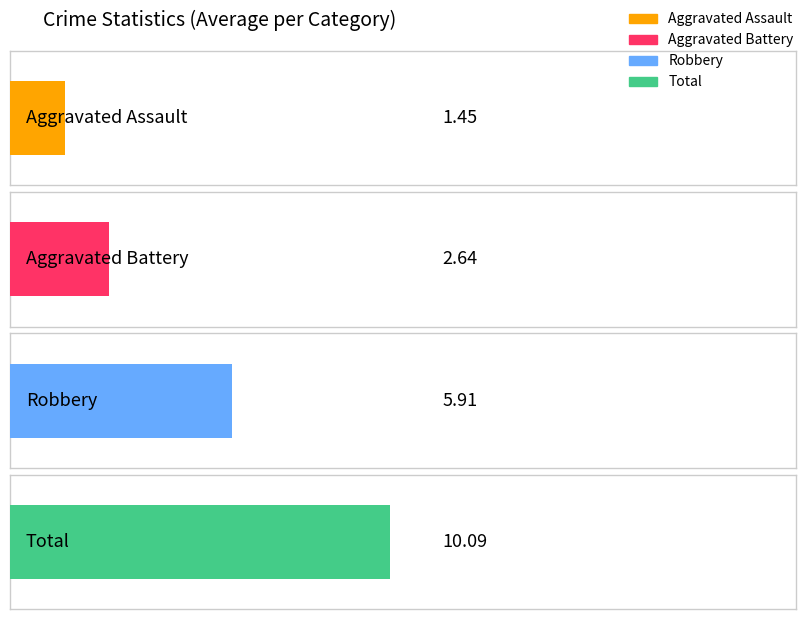

Is the value of Aggravated Battery at 2022 greater than the value of Total at 2016?

No